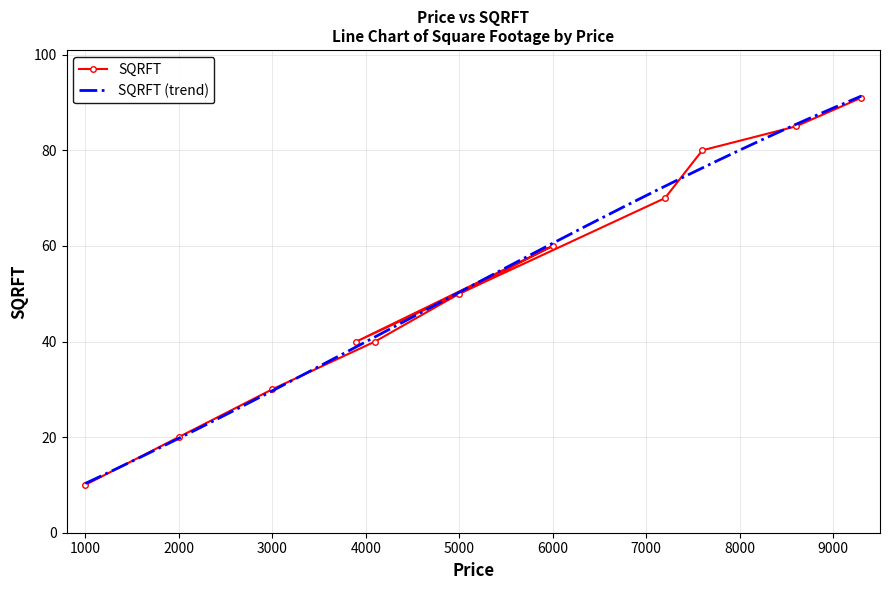

Is this an area chart (filled region under the line)?

No